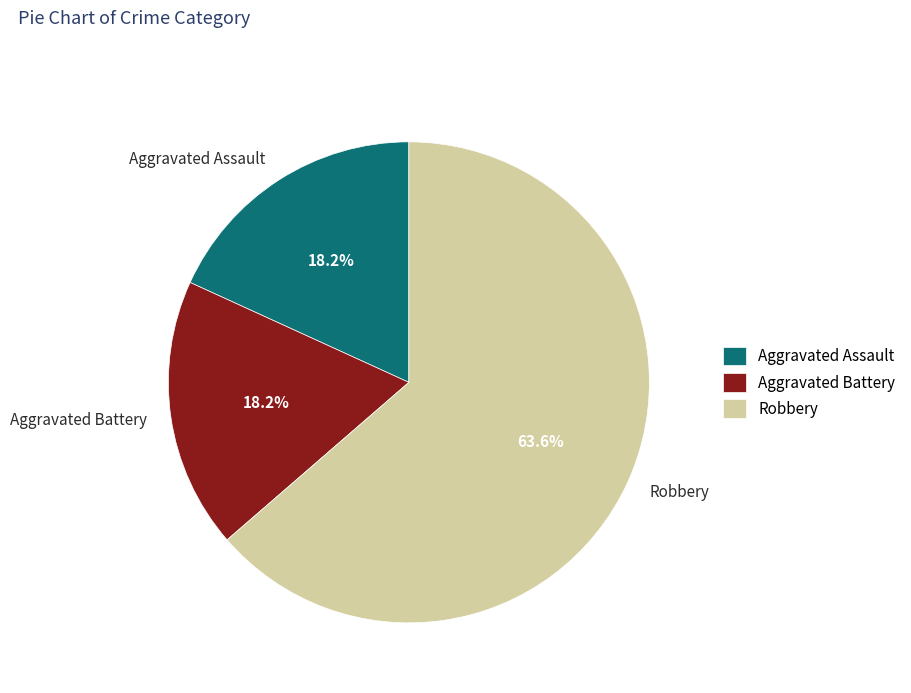

What is the total percentage of Robbery and Aggravated Assault?

81.8%